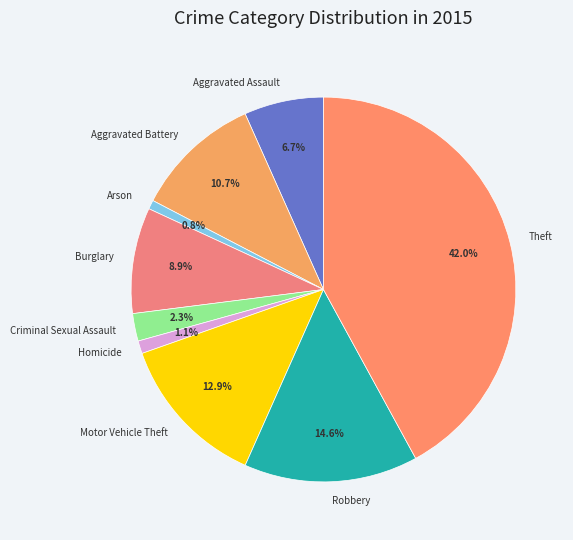

Which has a higher value, Arson or Burglary?

Burglary